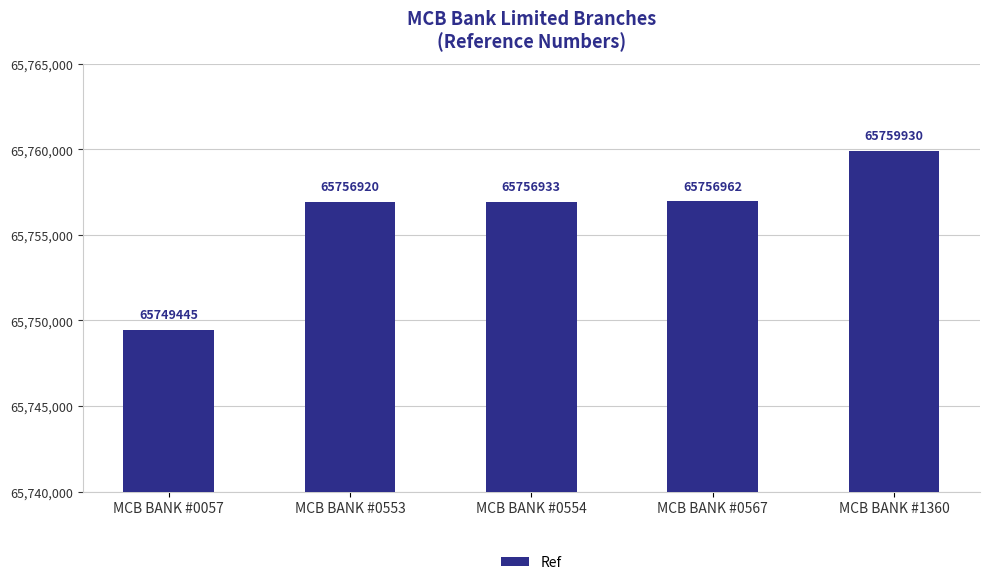

How many categories are shown in the chart?

5